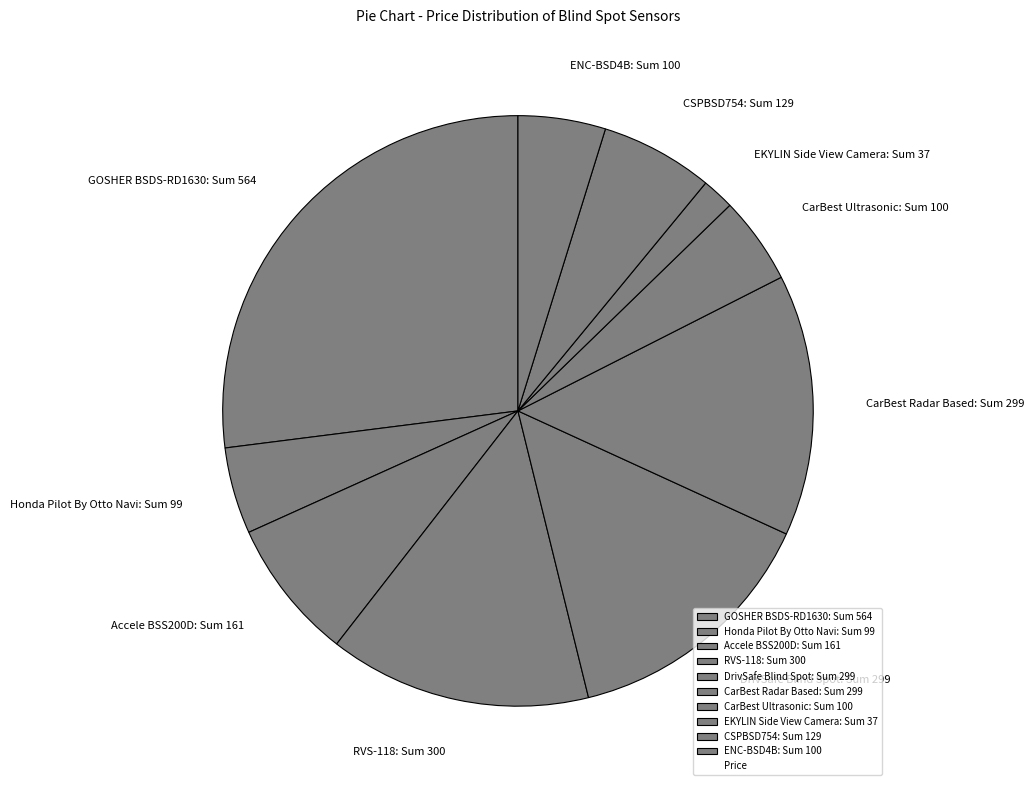

Which has a higher value, RVS-118 or CSPBSD754?

RVS-118